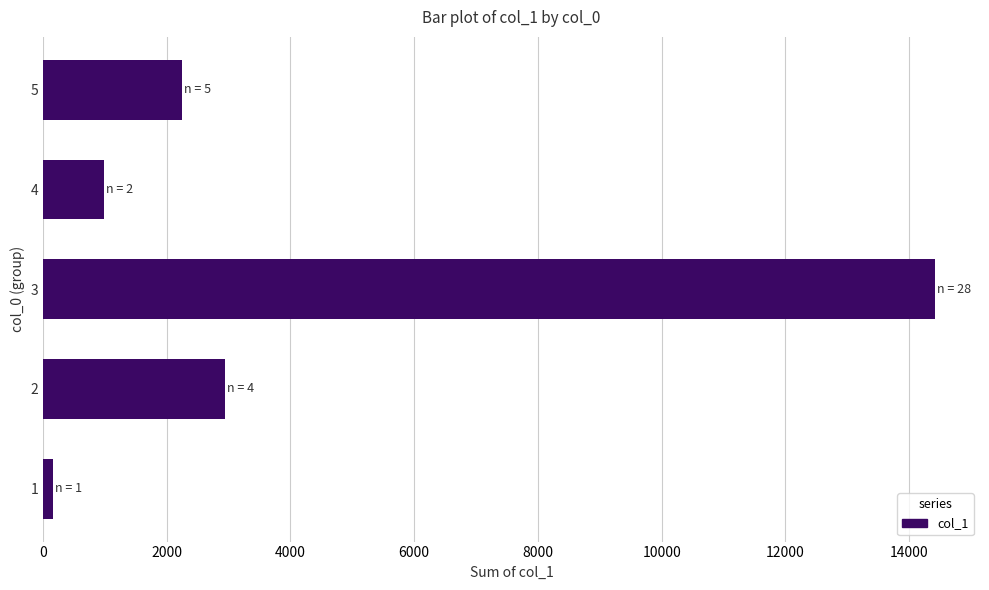

What is the maximum value shown in the chart?

14422